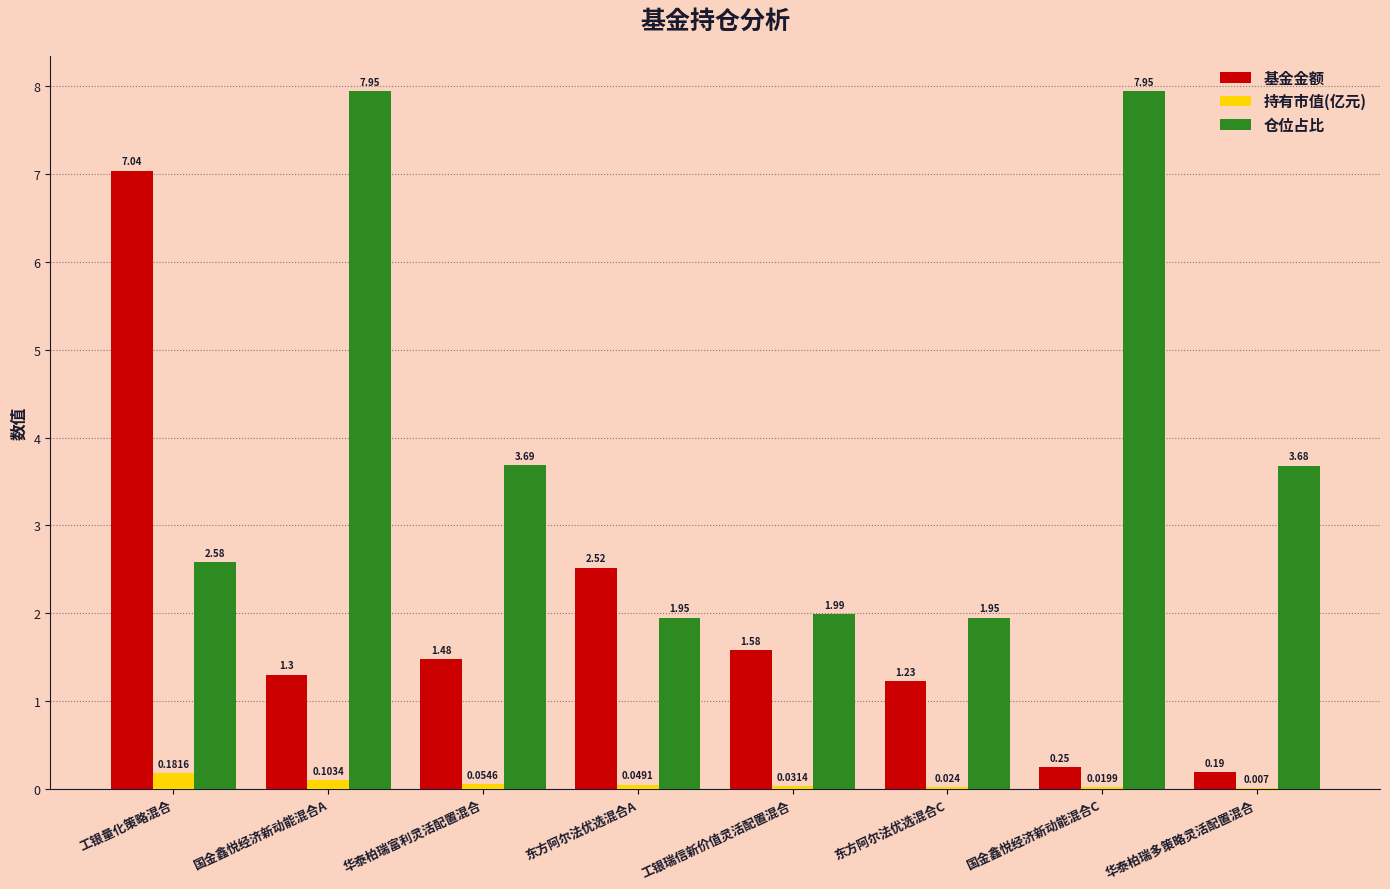

Which series changed the most between 华泰柏瑞富利灵活配置混合 and 华泰柏瑞多策略灵活配置混合?

基金金额